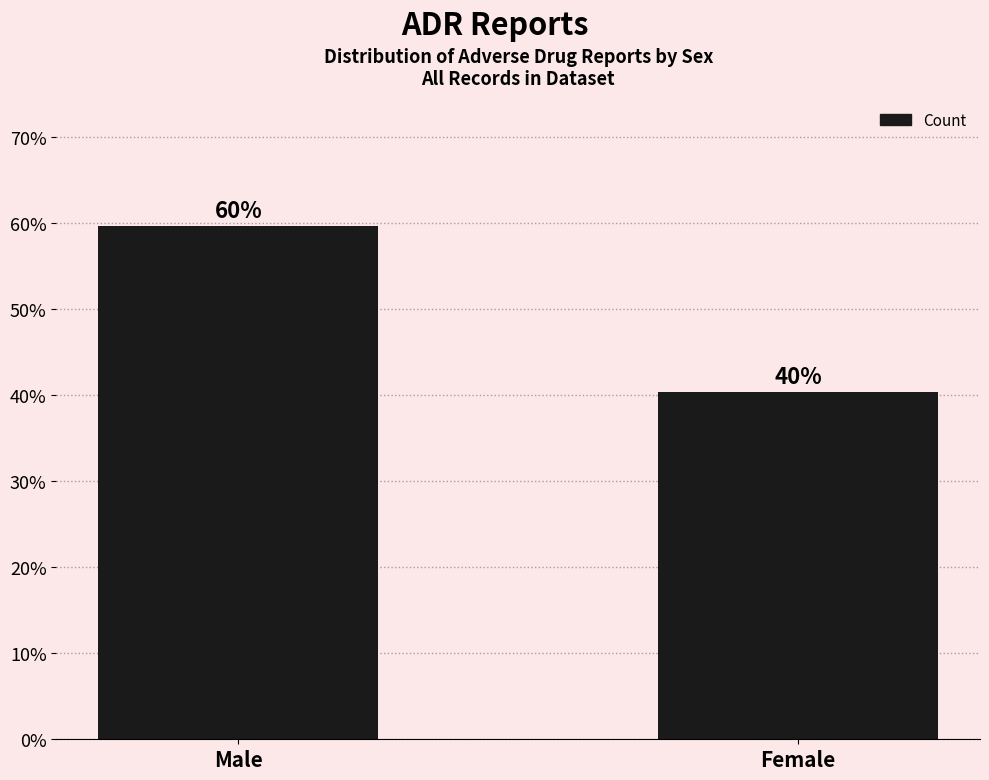

Does the chart contain stacked bars?

No